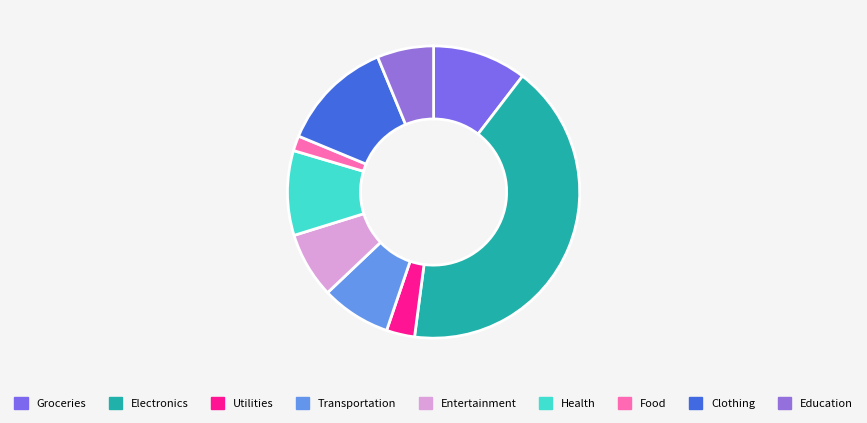

How many segments does this pie chart have?

9